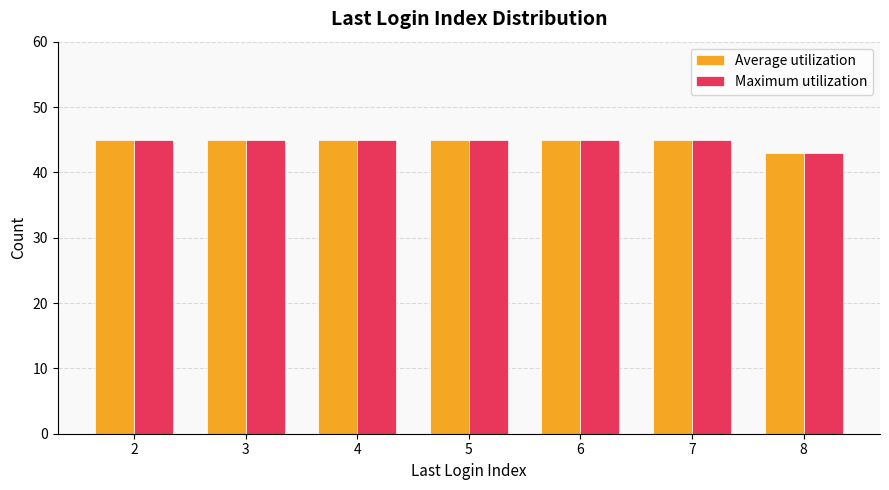

Does the chart contain stacked bars?

No